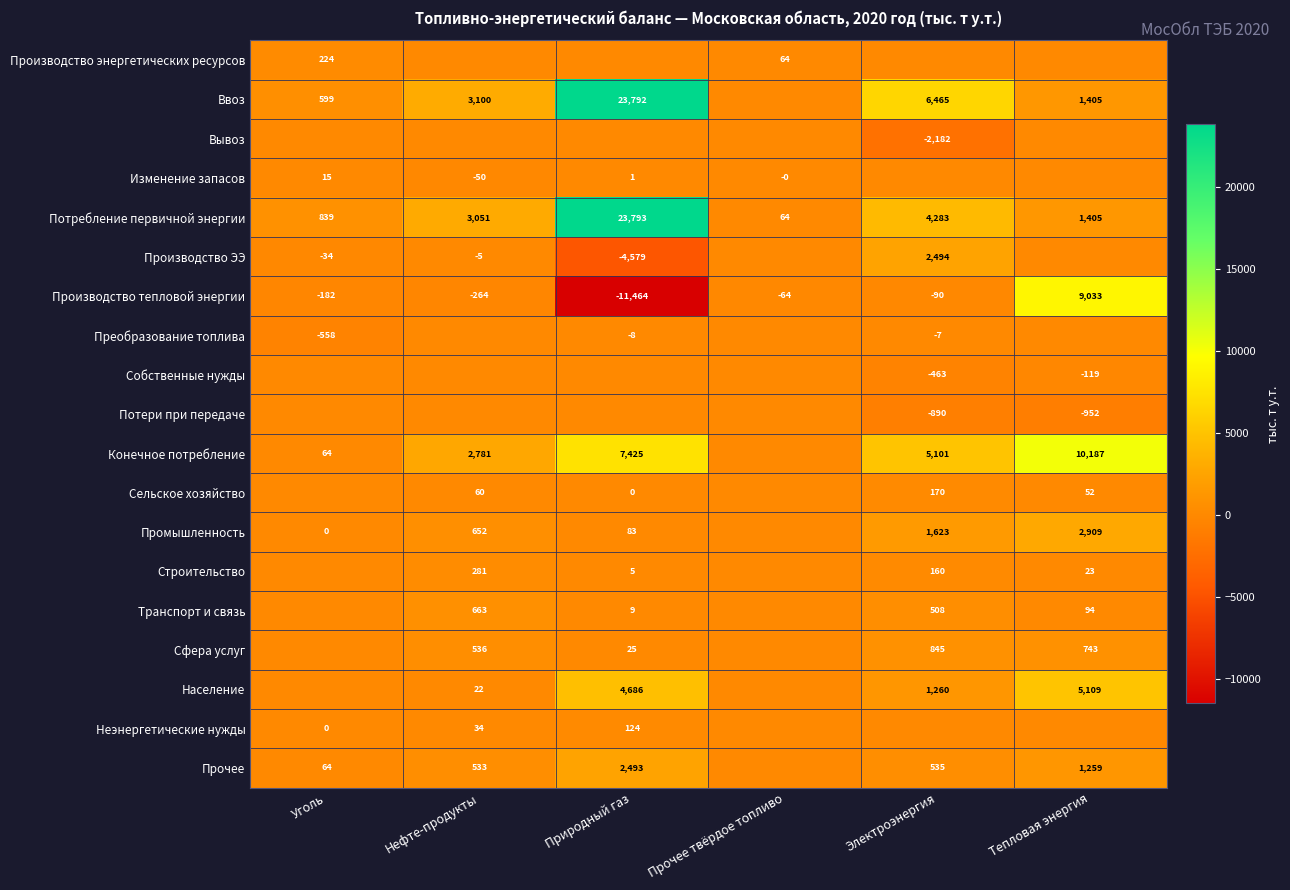

What is the sum of the Производство тепловой энергии values at Уголь and Нефте-продукты?

-446